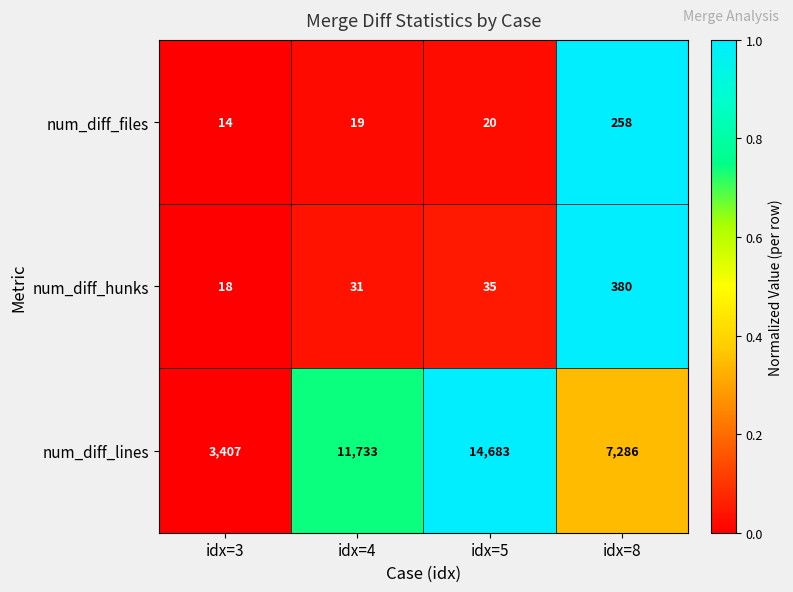

Reading right to left, extract all data points from this chart.

num_diff_files: idx=8=258	idx=5=20	idx=4=19	idx=3=14
num_diff_hunks: idx=8=380	idx=5=35	idx=4=31	idx=3=18
num_diff_lines: idx=8=7286	idx=5=14683	idx=4=11733	idx=3=3407